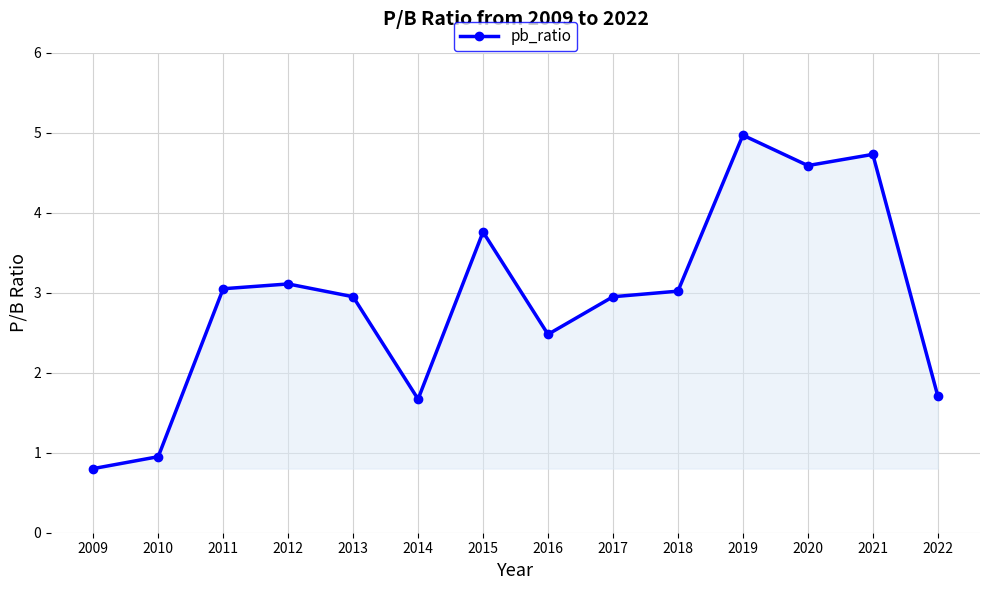

What is the sum of all values?

40.7